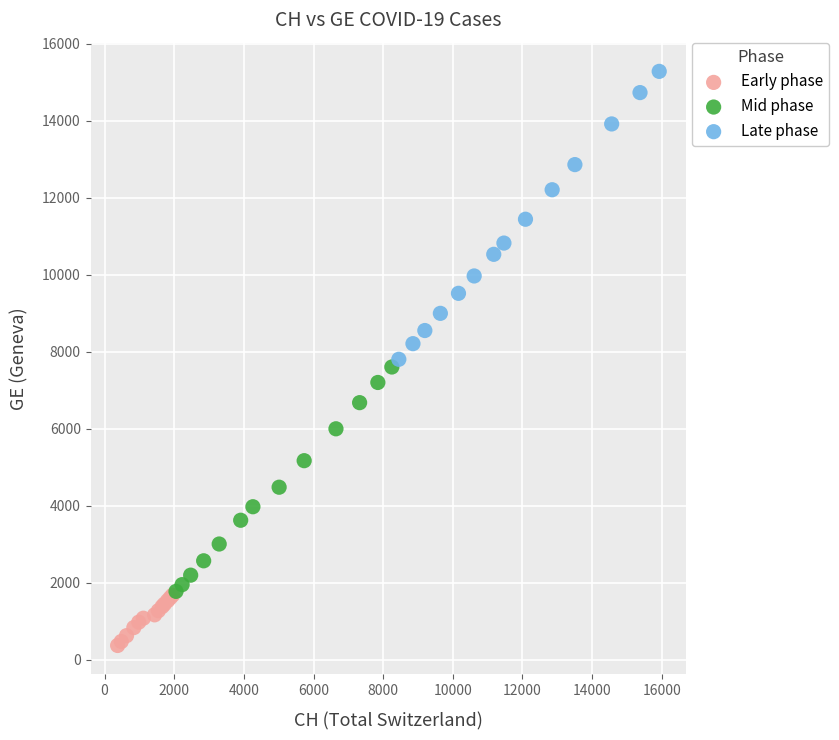

Which series reaches the minimum Y coordinate?

Early phase